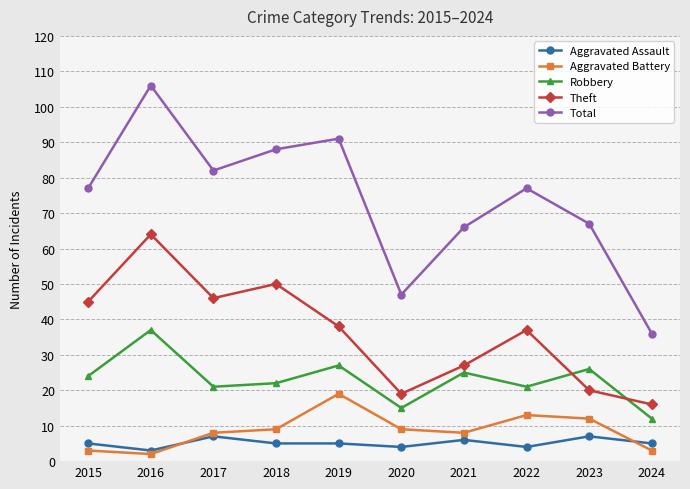

What are all the series names shown in the legend?

Aggravated Assault, Aggravated Battery, Robbery, Theft, Total